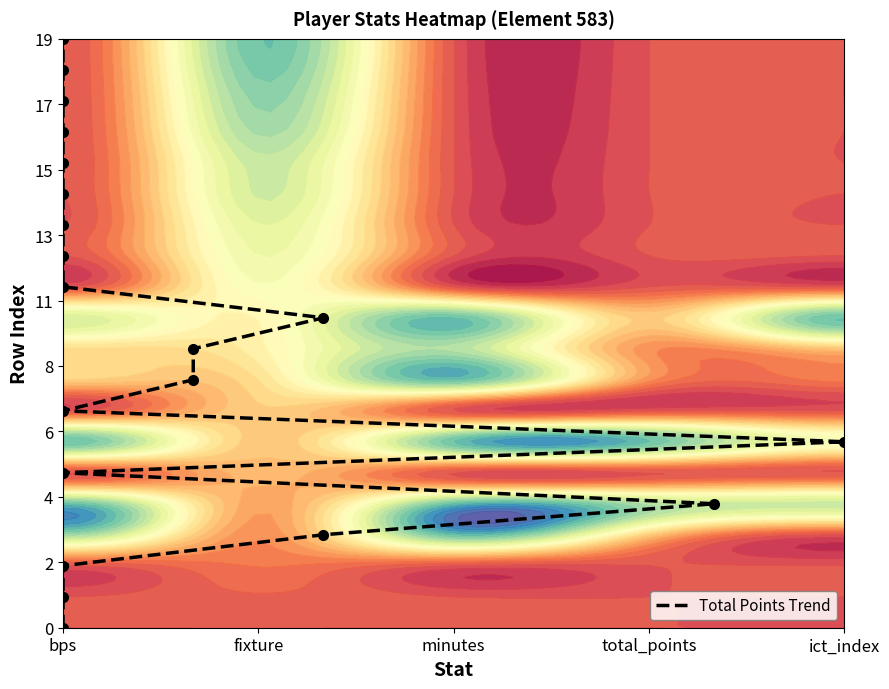

What is the difference between the second highest and second lowest values?

178.1